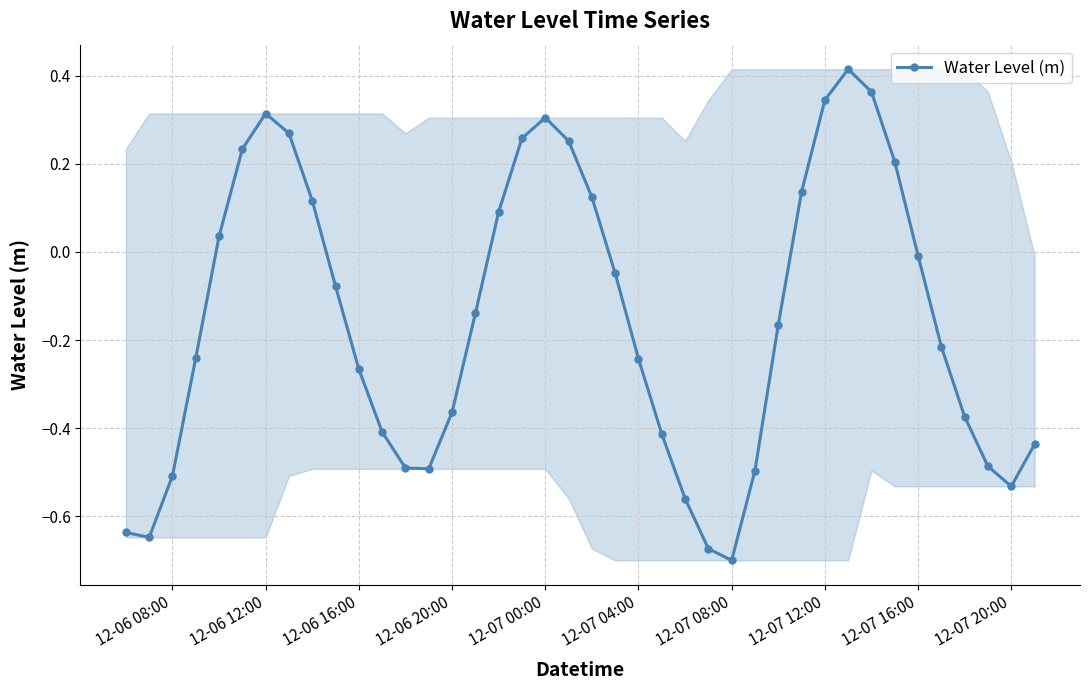

What is the difference between the second highest and minimum values?

1.1